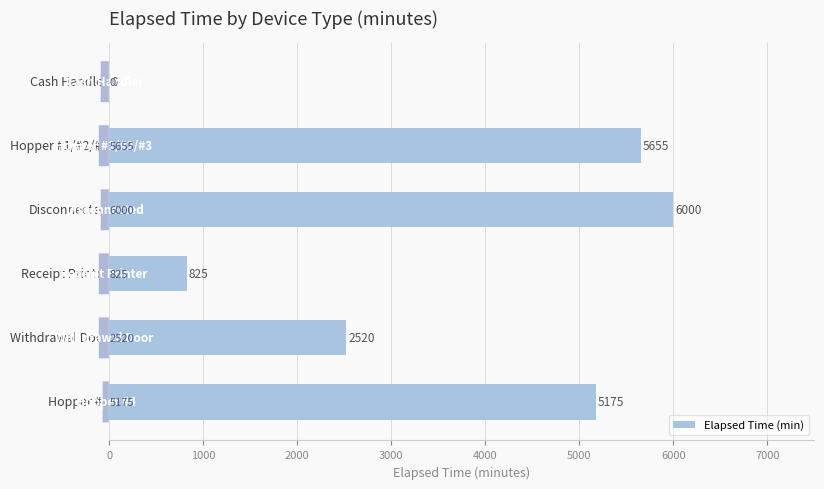

What is the greatest value displayed?

6000